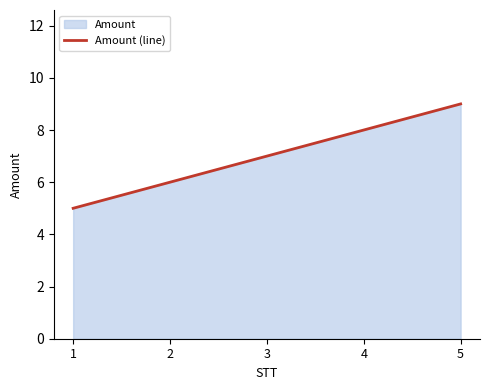

Rank the categories by value from lowest to highest.

1, 2, 3, 4, 5